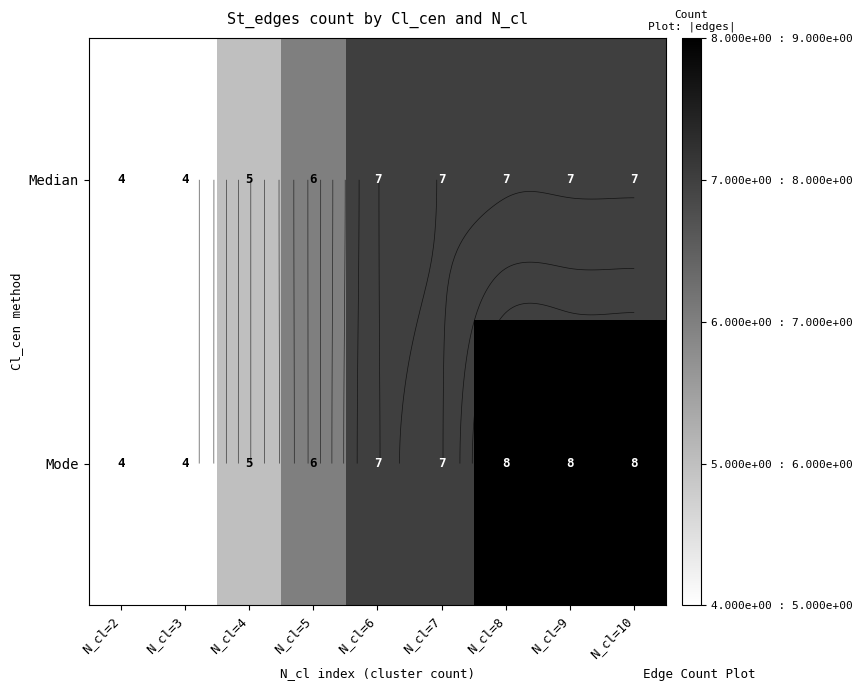

What is the total value across all series at N_cl=9?

15